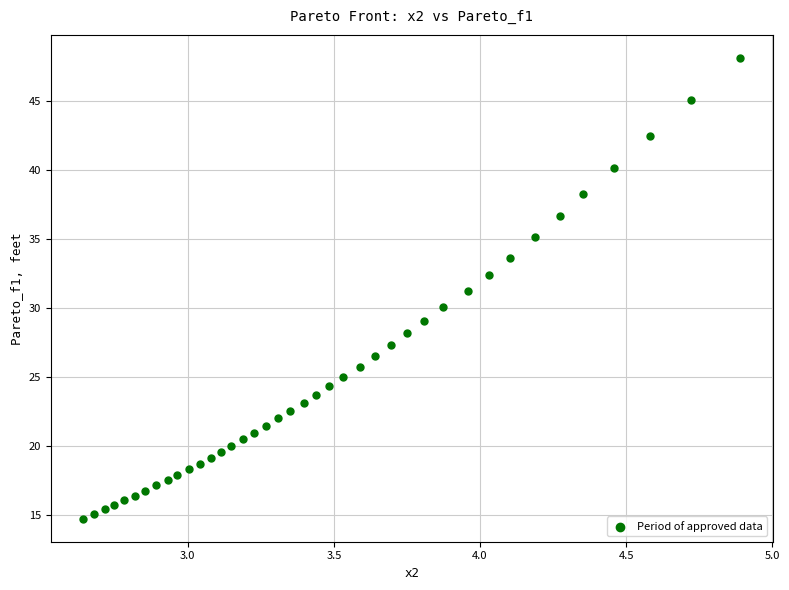

What is the range of Y values (max minus min)?

33.3